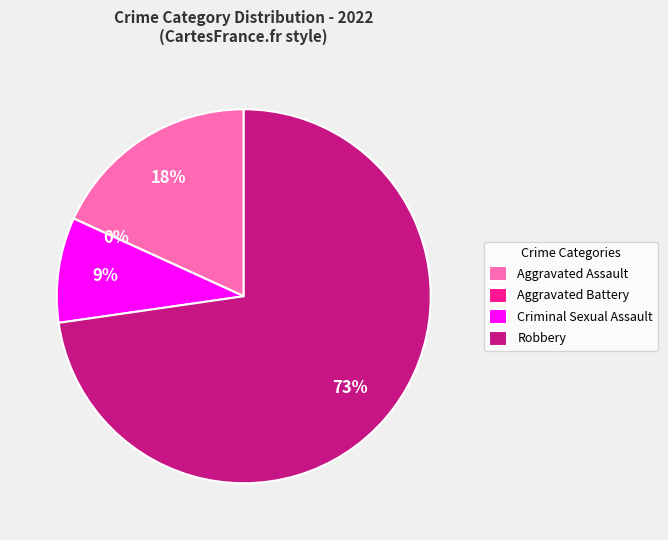

Which has a higher value, Aggravated Assault or Robbery?

Robbery